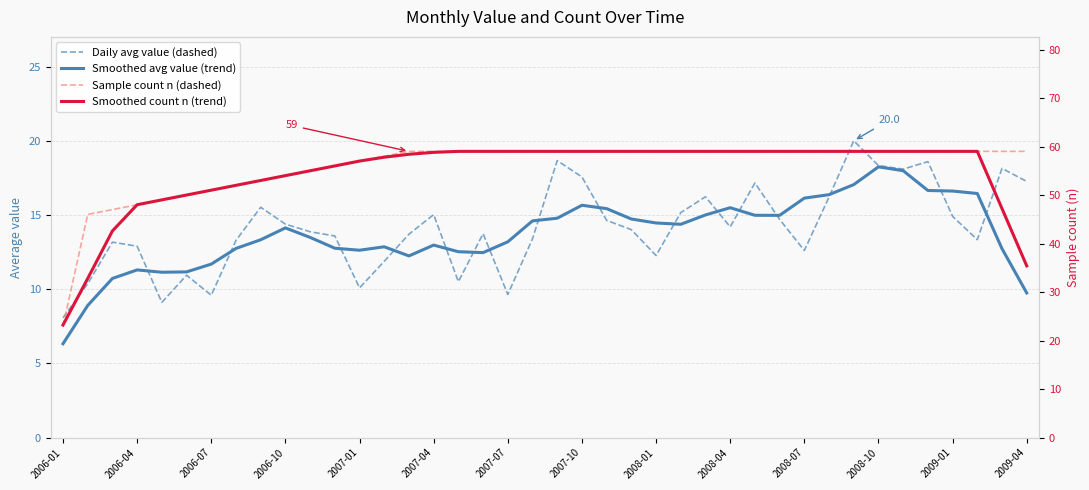

What is the maximum value shown in the chart?

59.0